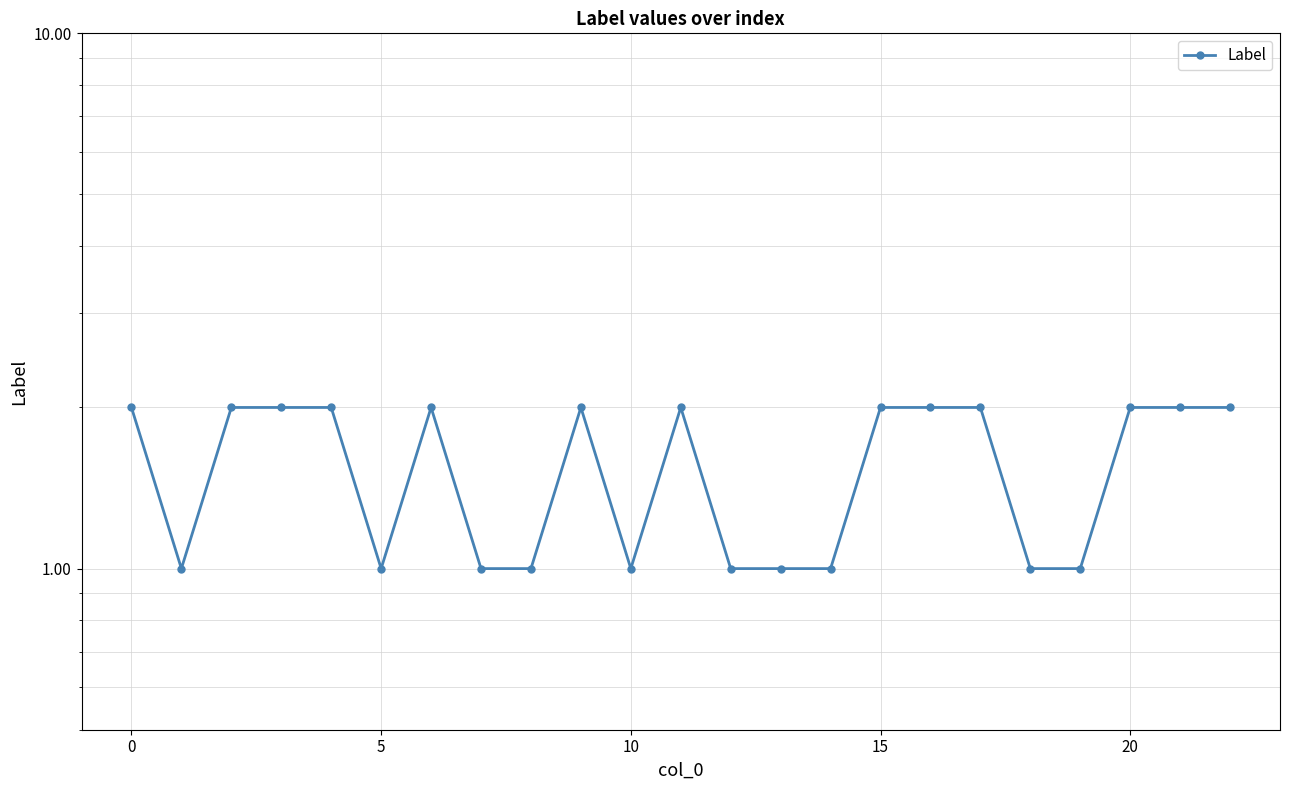

Is it true that the value at 11 is 1?

False